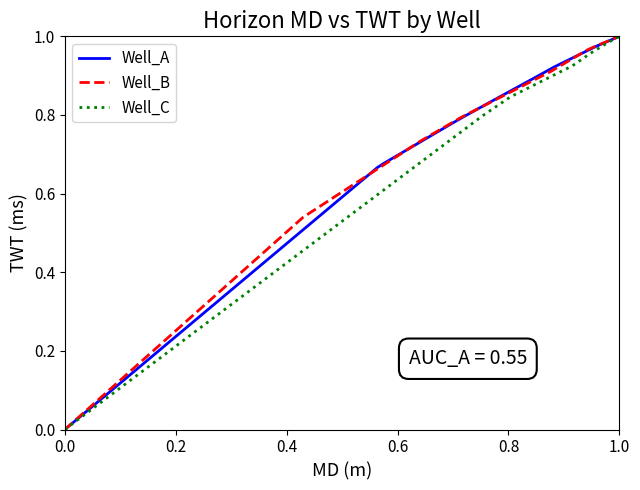

True or false: the data has more than 1 interior local peaks.

False